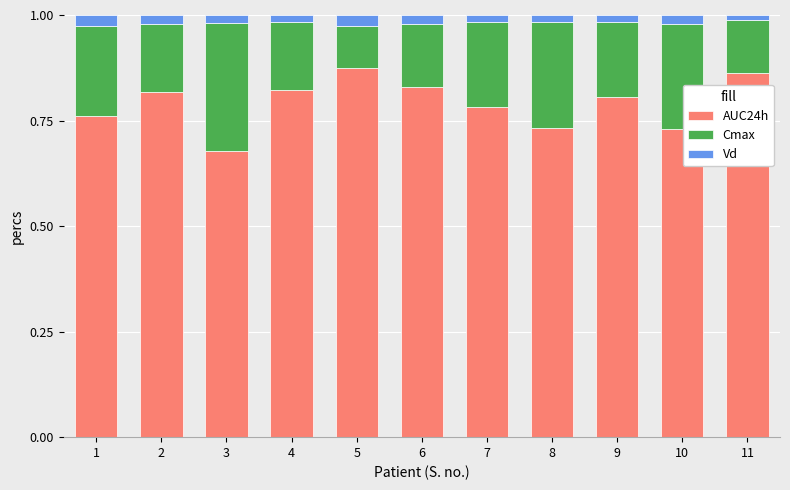

What are all the series names shown in the legend?

AUC24h, Cmax, Vd